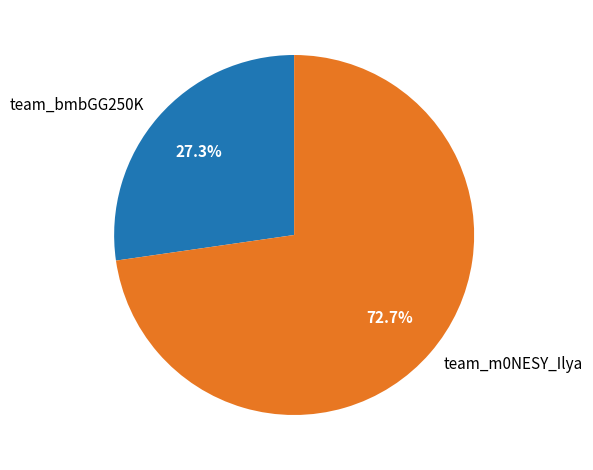

To the nearest percent, what percentage of the pie is team_m0NESY_Ilya?

73%